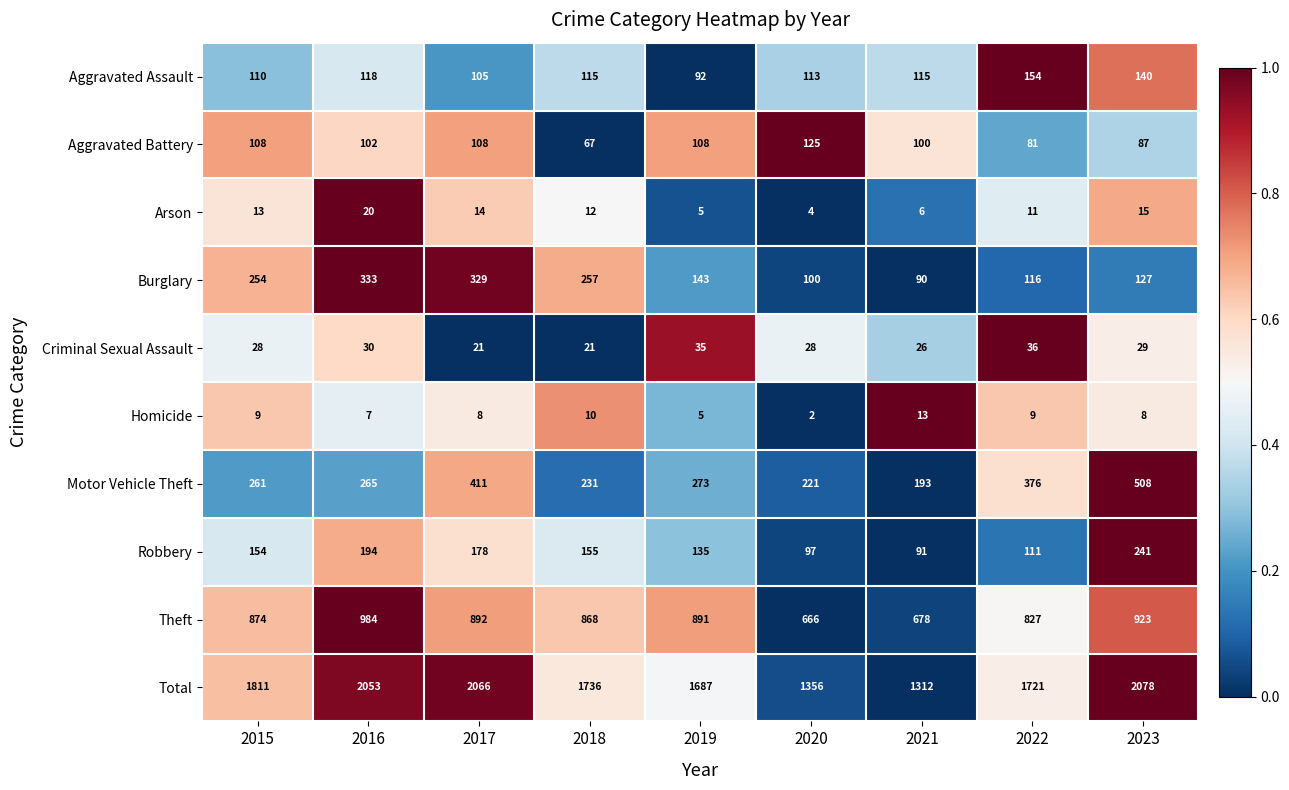

What is the difference between the maximum and minimum values in the Aggravated Battery series?

58